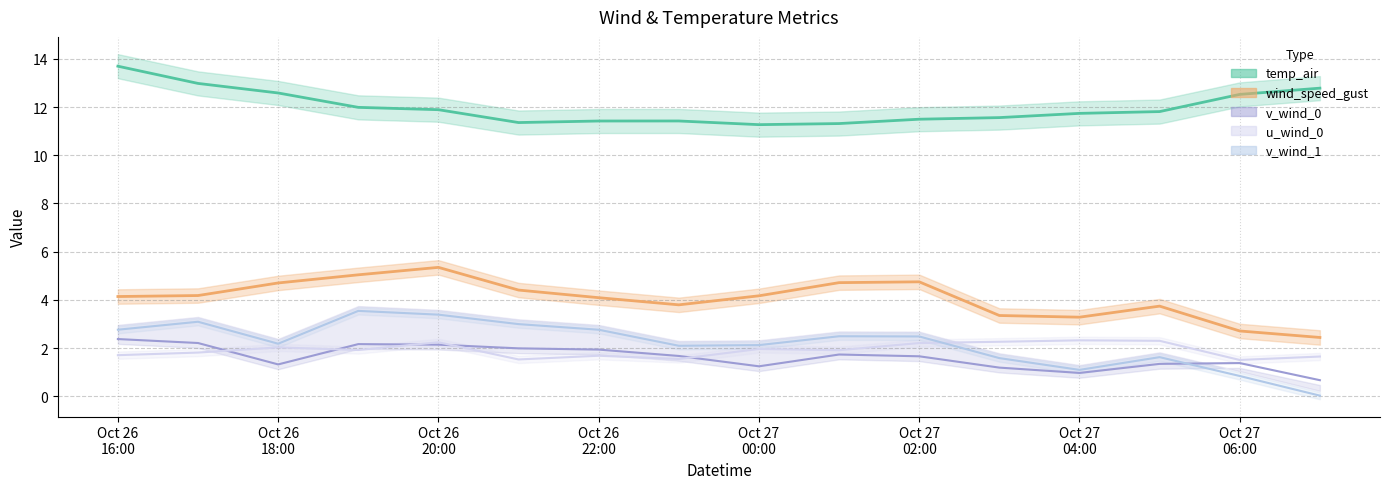

How many lines are shown in the chart?

5